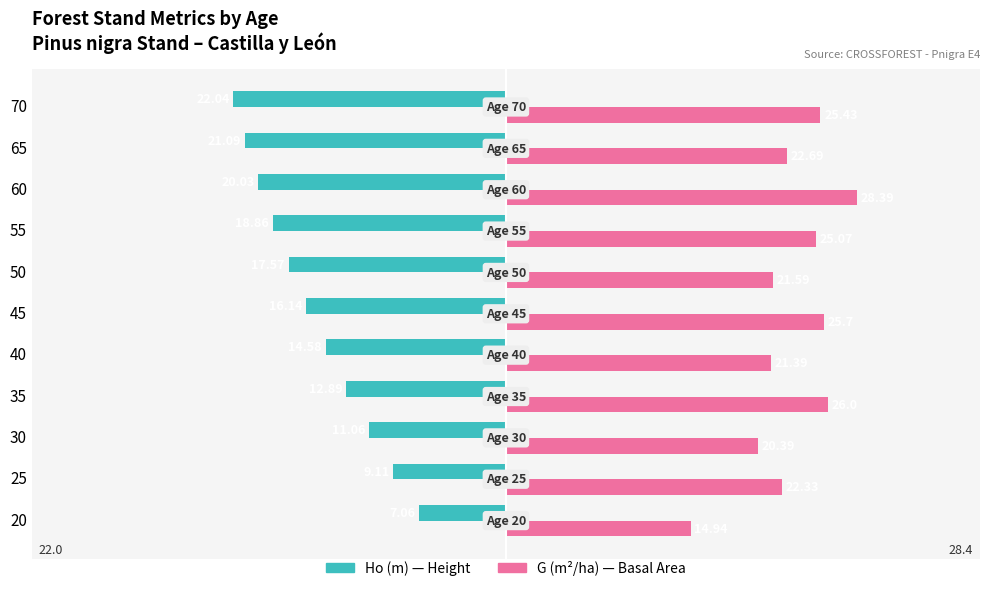

What is the spread (max minus min) of values at 50?

39.2